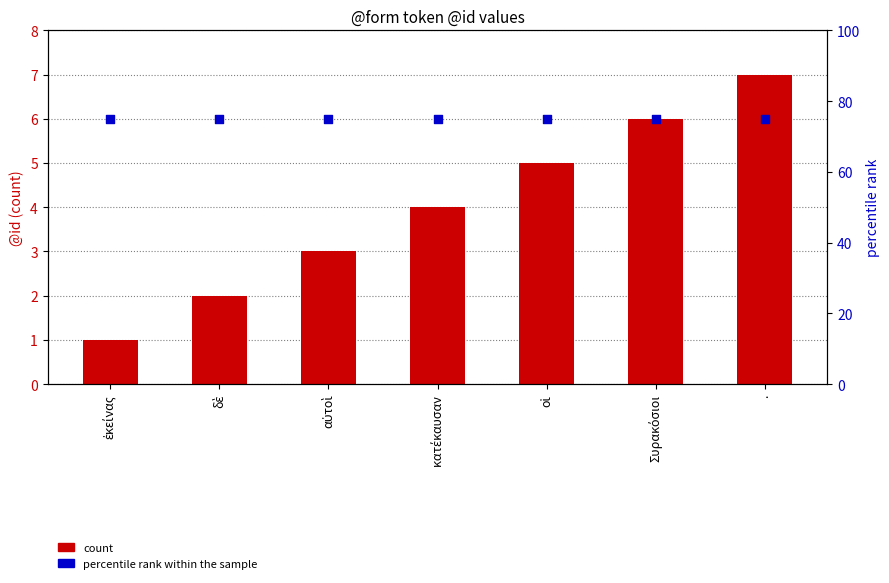

Which series reaches the minimum Y coordinate?

count